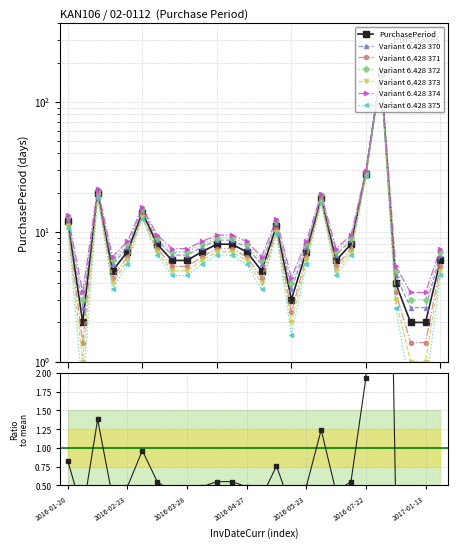

Rank the categories by value from lowest to highest.

2016-01-22, 2017-01-11, 2017-01-13, 2016-05-16, 2017-01-09, 2016-02-16, 2016-05-02, 2016-03-22, 2016-03-28, 2016-06-16, 2017-01-19, 2016-02-23, 2016-04-04, 2016-04-27, 2016-05-23, 2016-03-16, 2016-04-12, 2016-04-20, 2016-06-24, 2016-05-13, 2016-01-20, 2016-03-08, 2016-06-10, 2016-02-11, 2016-07-22, 2017-01-05